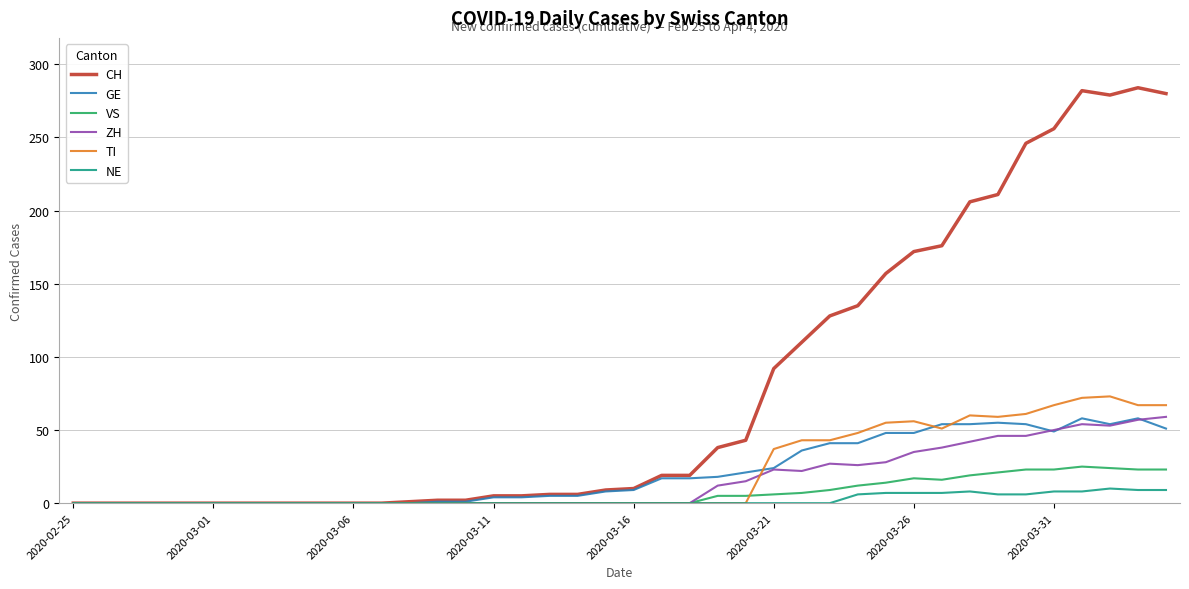

What is the maximum value shown in the chart?

284